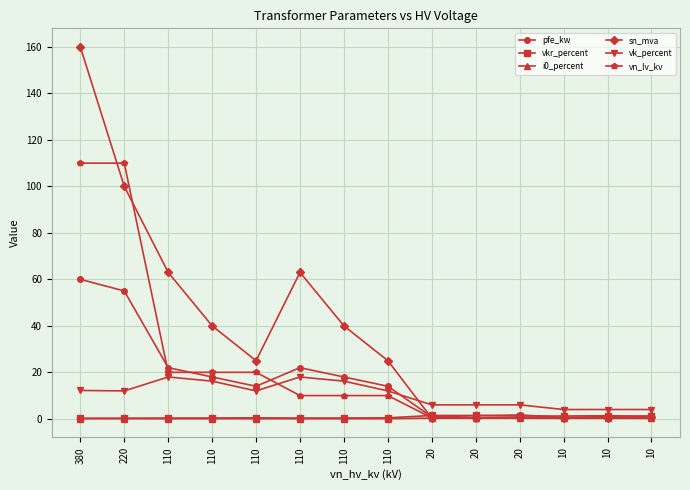

Which series has the largest range (max minus min)?

sn_mva